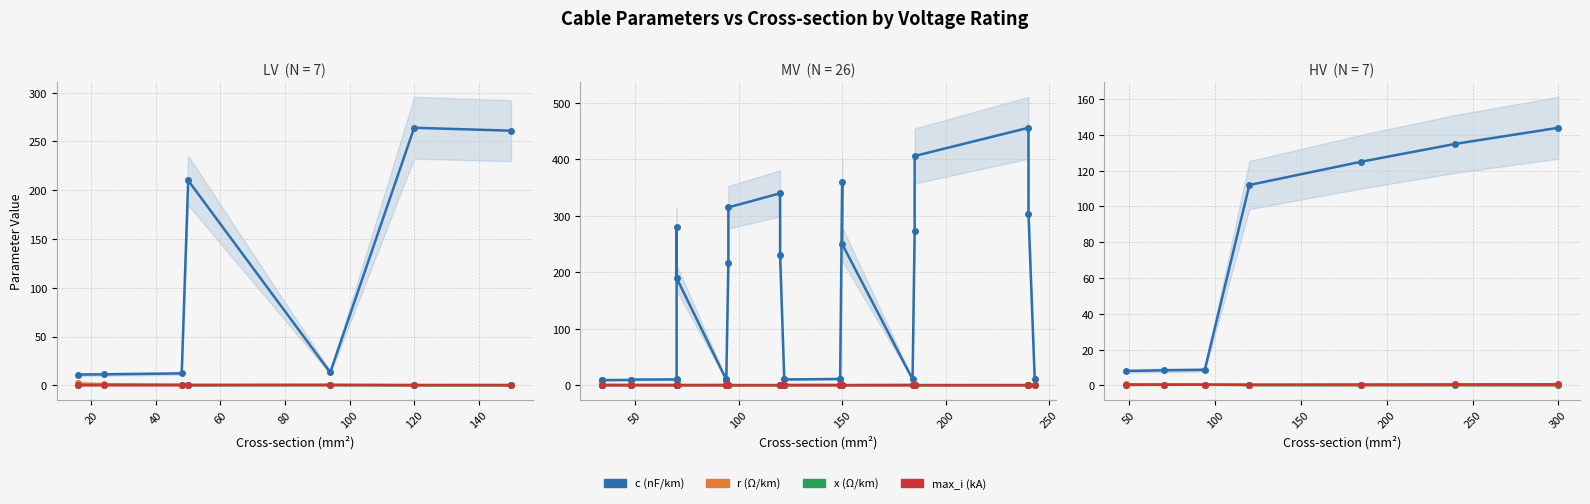

Does the chart have visible grid lines?

Yes